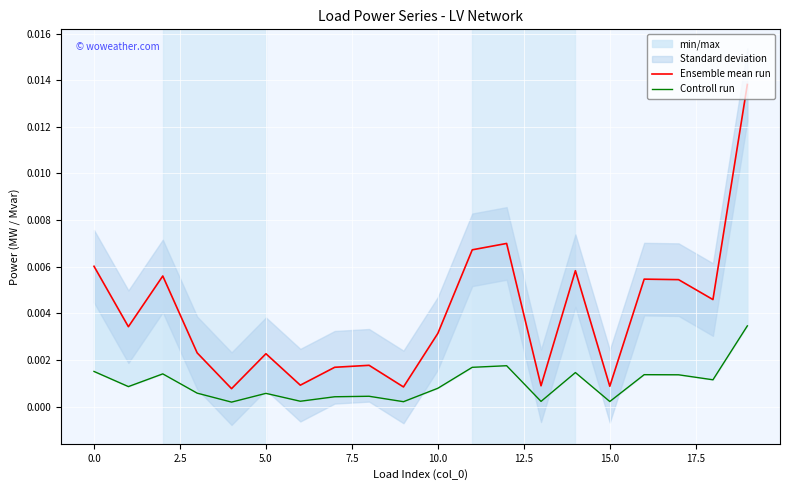

Is this an area chart (filled region under the line)?

No